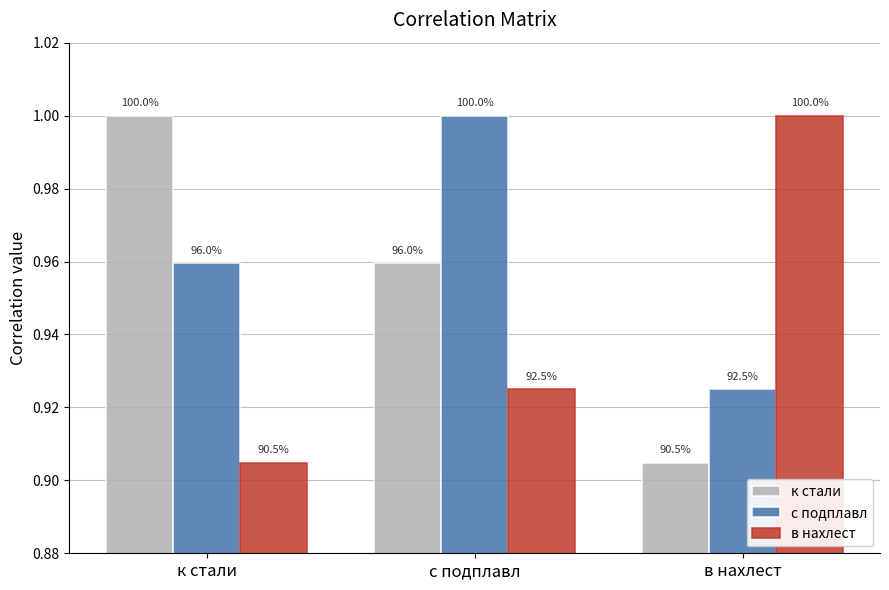

What are all the series names shown in the legend?

к стали, с подплавл, в нахлест